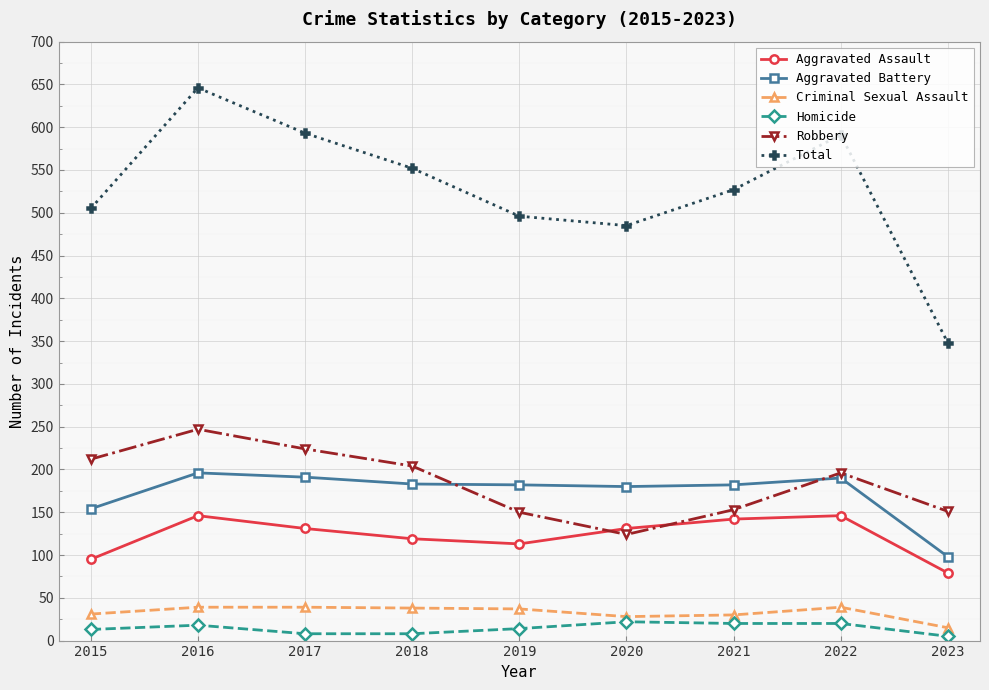

True or false: Homicide has a value of 18 at 2016.

True